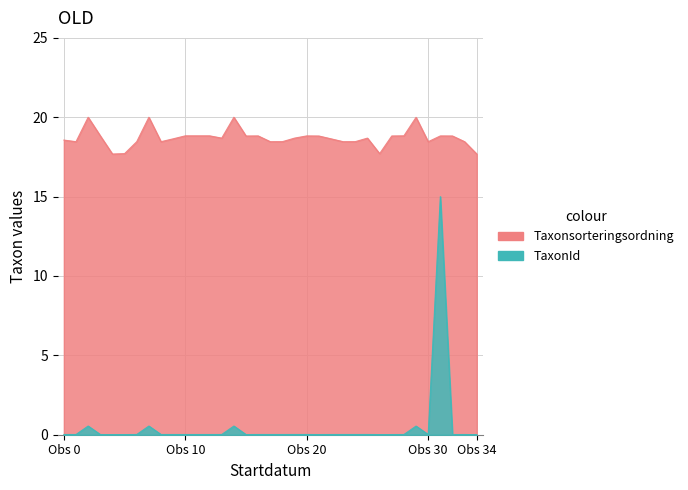

Which series changed the most between 24 and 30?

Taxonsorteringsordning